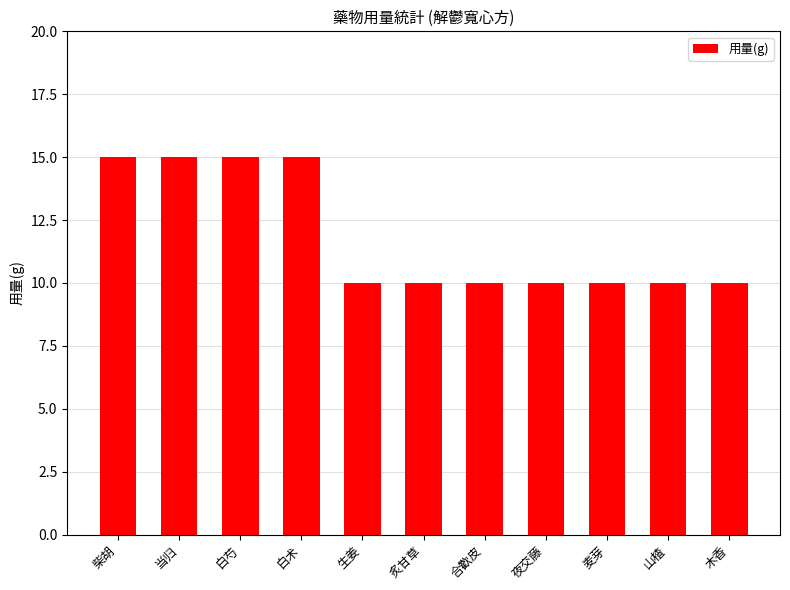

What is the value of the 10th bar from the left?

10